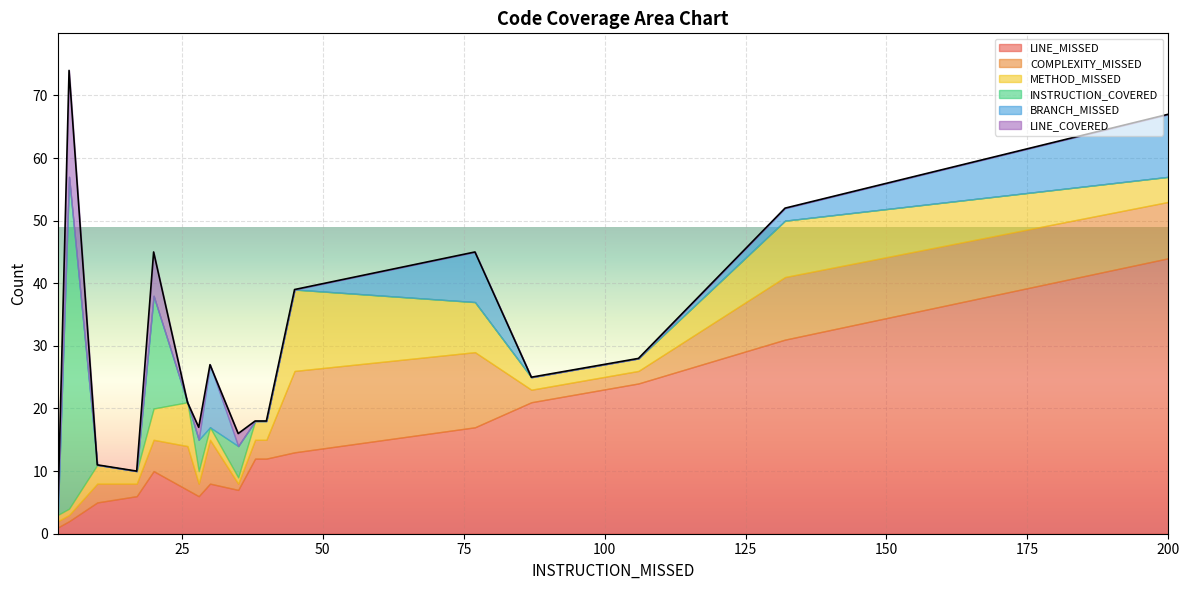

At how many categories does at least one series exceed 48?

1